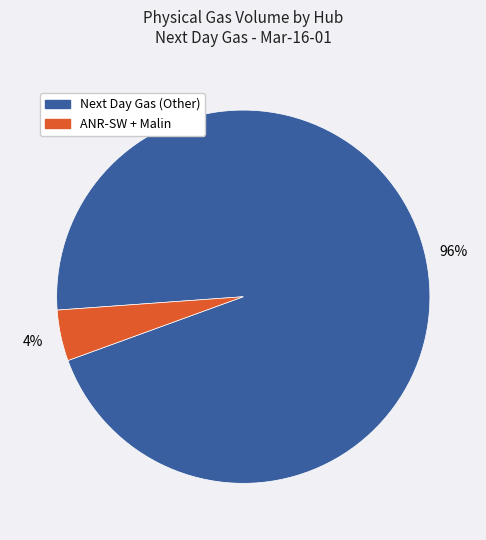

Is there a majority slice in this chart?

Yes